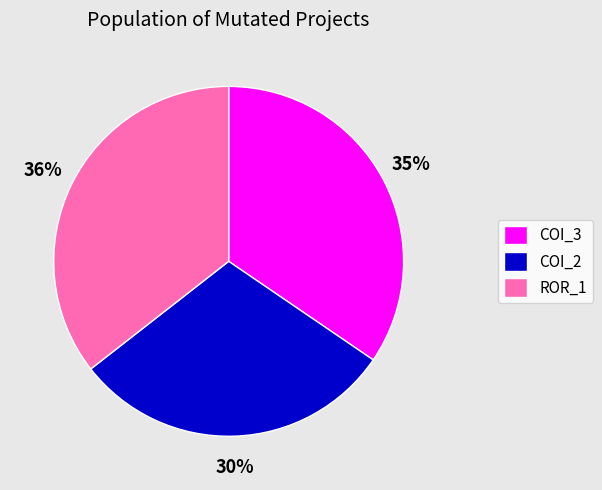

To the nearest percent, what is the difference between the largest and smallest slice percentages?

6%